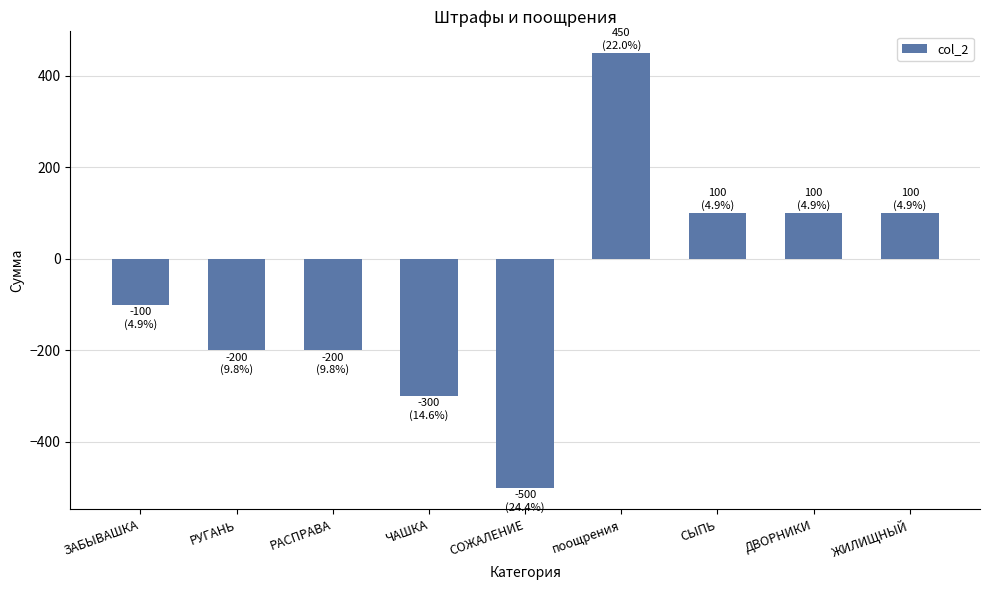

The value at ЗАБЫВАШКА is -178. True or false?

False